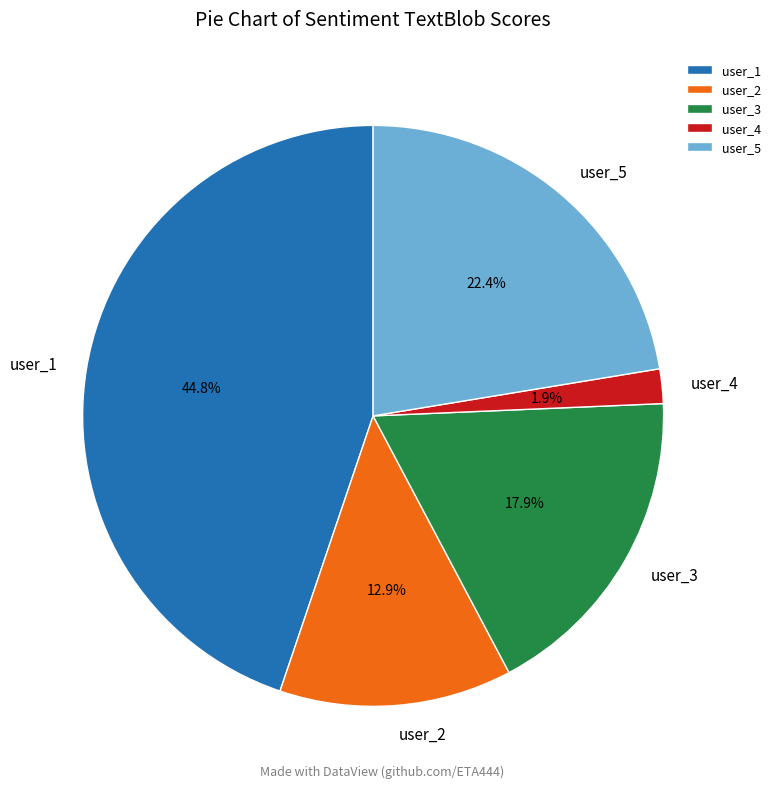

Does user_4 represent more than half of the total?

No